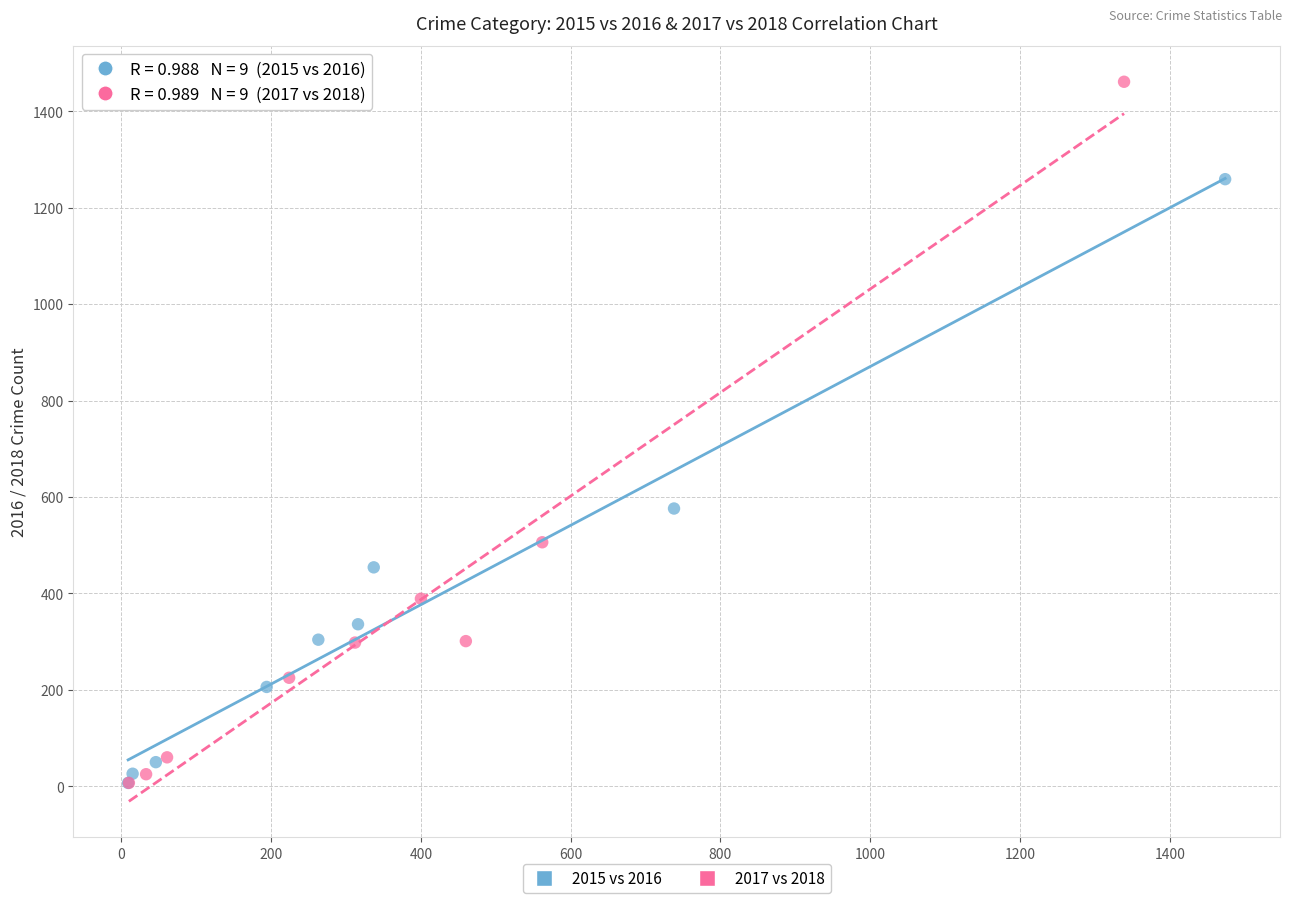

What are all the series names shown in the legend?

2015 vs 2016, 2017 vs 2018